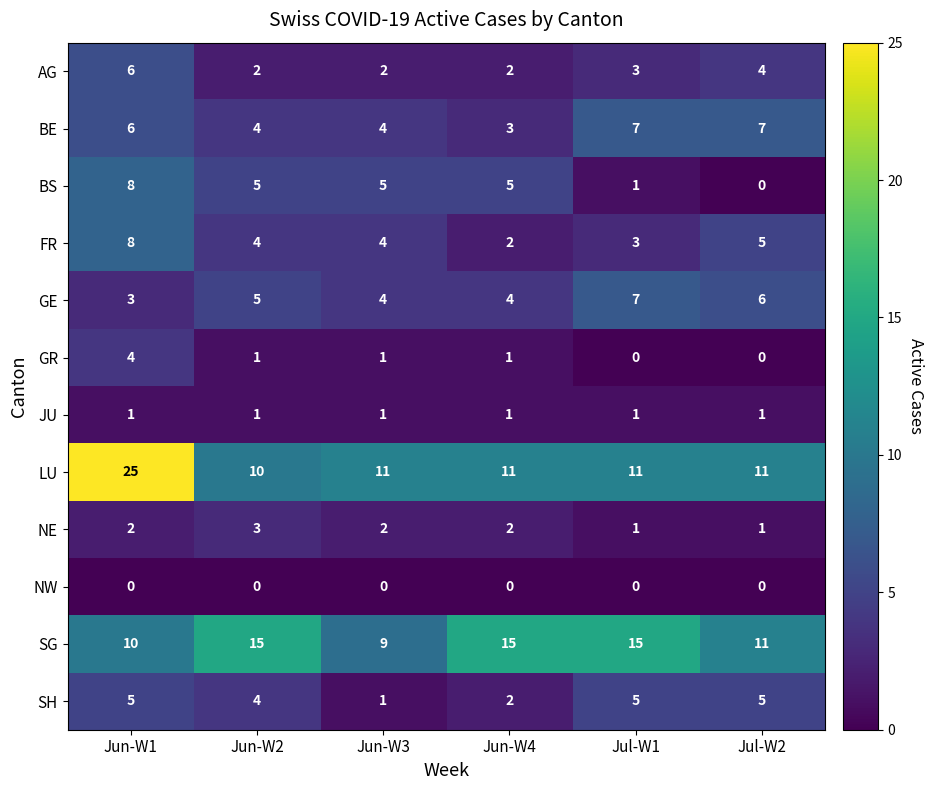

Between Jun-W1 and Jun-W4, which series saw the biggest shift?

LU